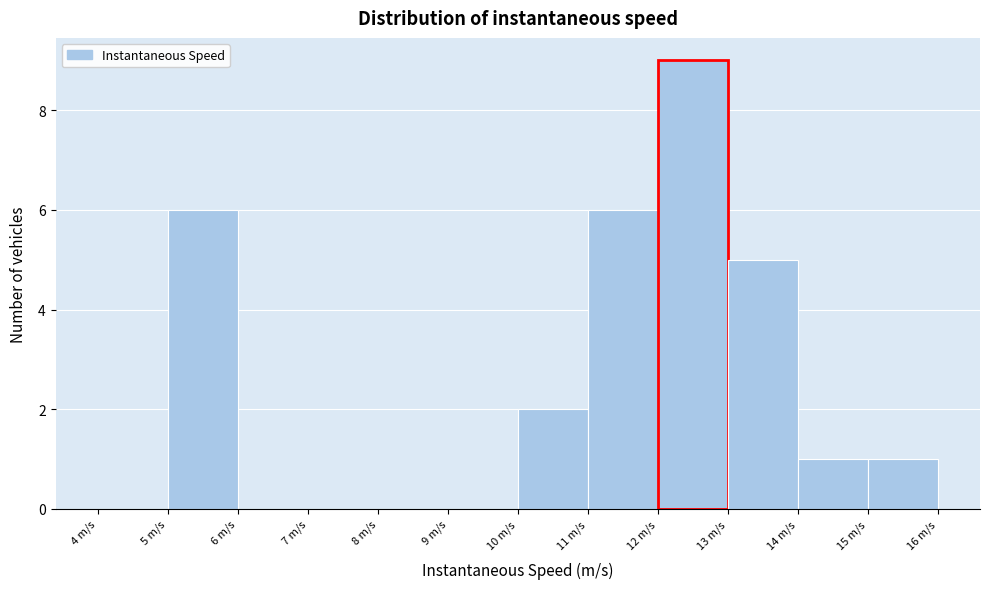

Reading left to right, list every bar in this chart as the range it spans on the x-axis followed by its height. The values are not printed on the chart, so give them approximately, as read against the axis.

4 to 5: 0
5 to 6: 6
6 to 7: 0
7 to 8: 0
8 to 9: 0
9 to 10: 0
10 to 11: 2
11 to 12: 6
12 to 13: 9
13 to 14: 5
14 to 15: 1
15 to 16: 1